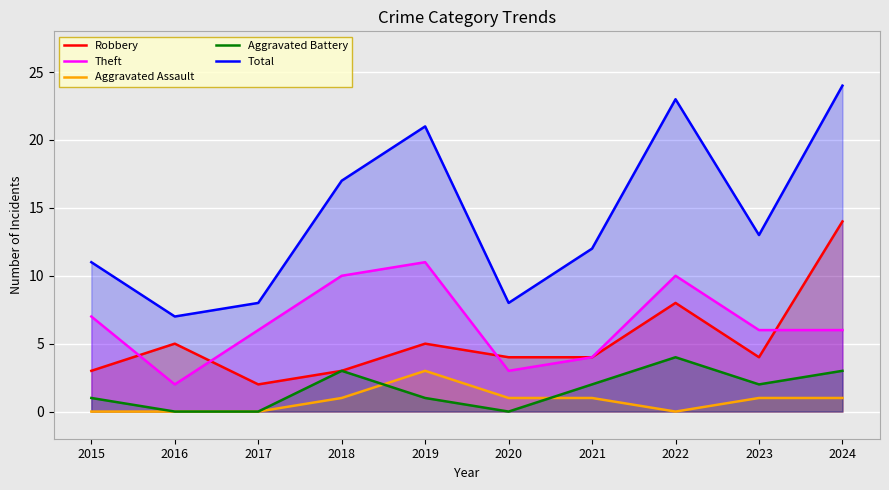

What value does the Total series have at 2021, to the nearest 5?

10